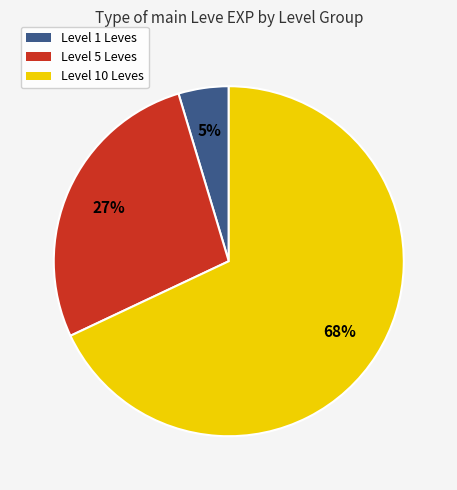

To the nearest percent, what is the combined percentage of Level 5 Leves and Level 1 Leves?

32%